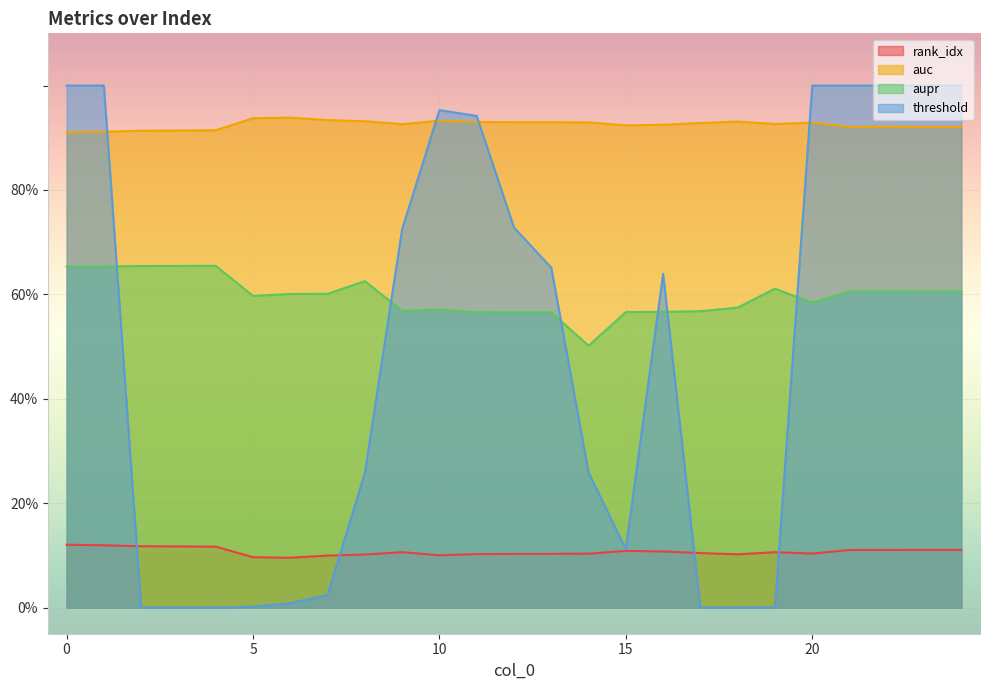

Count the number of data series in this chart.

4